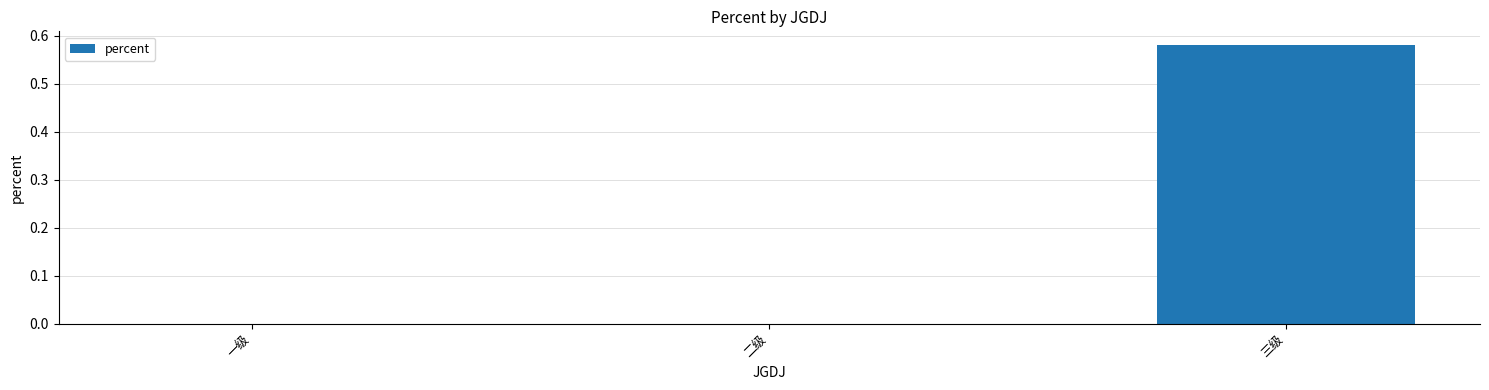

Which label corresponds to the largest value in the chart?

三级